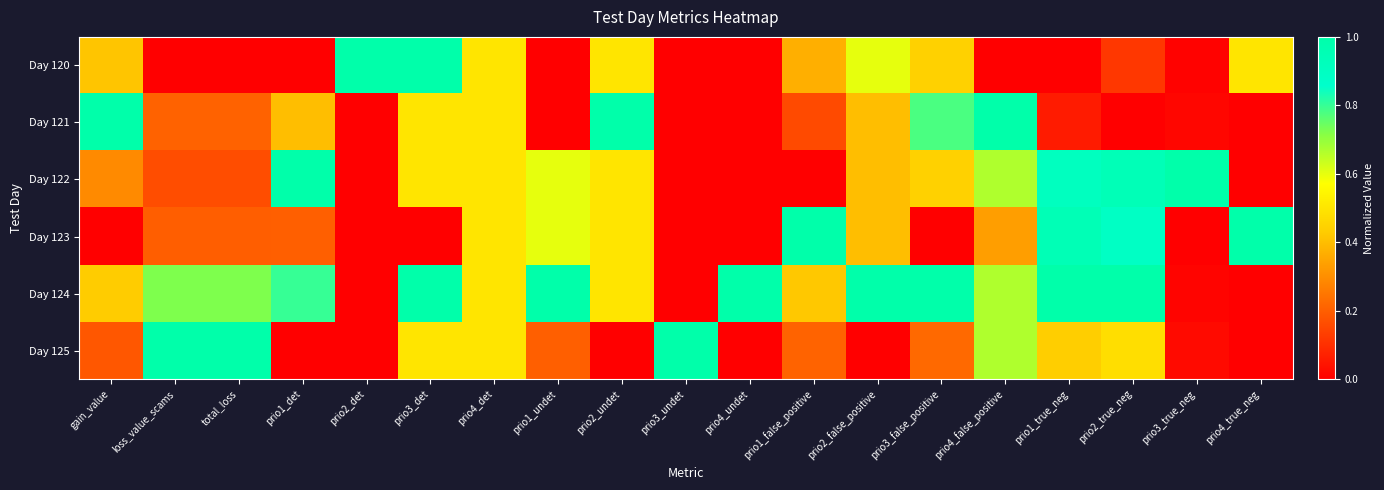

At which category is the sum across all series the highest?

prio3_det